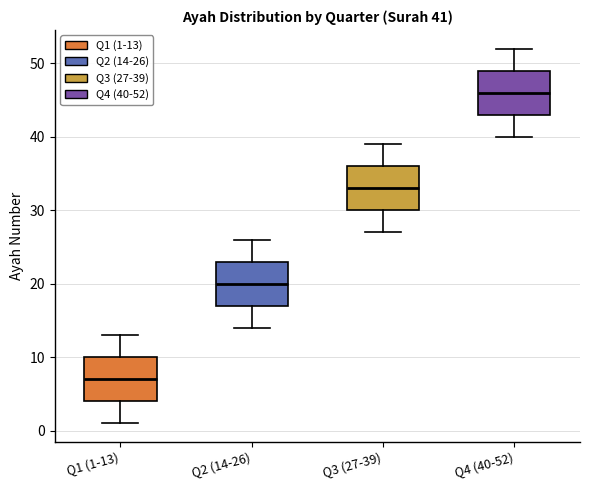

Which box has the highest median line?

Q4 (40-52)